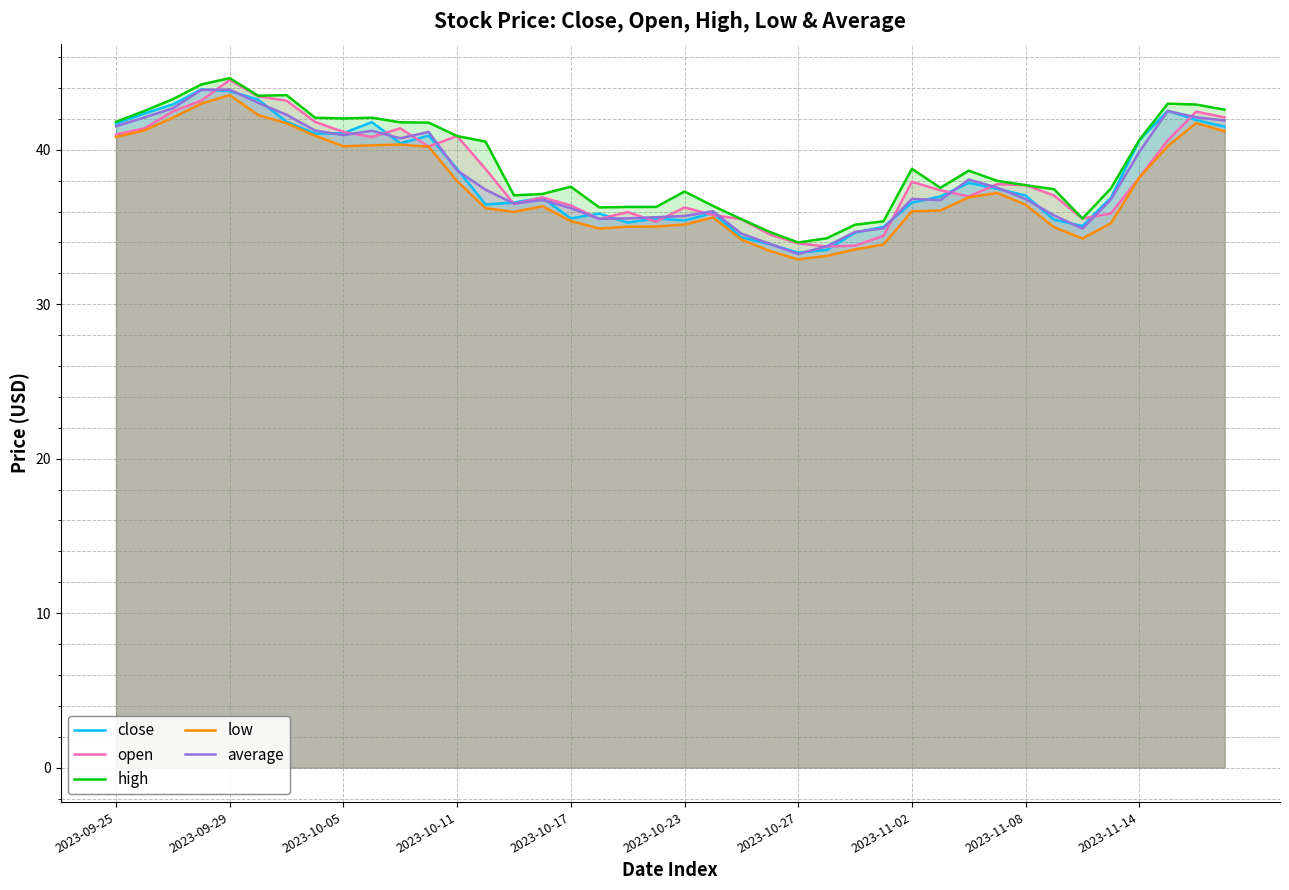

The value of close at 2023-10-05 is 12.8. True or false?

False